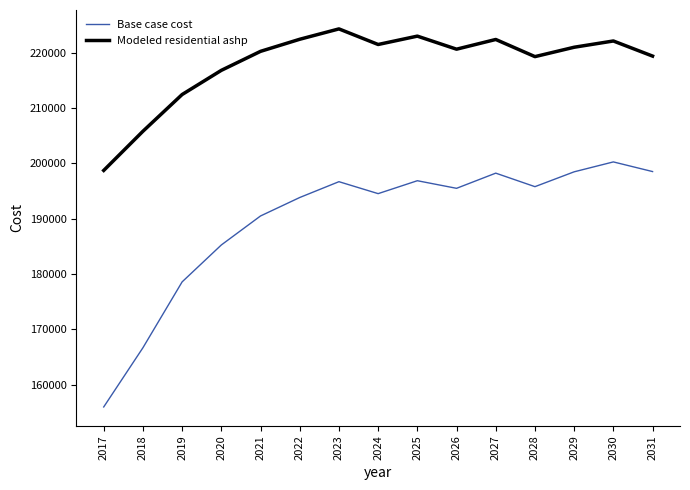

What is the difference between the maximum and second lowest values in the Modeled residential ashp series?

18510.9